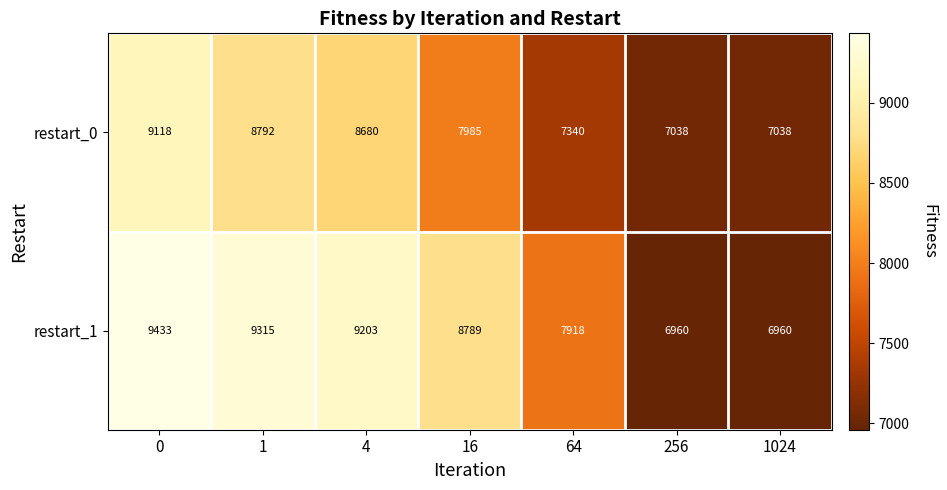

The value of restart_0 at 4 is 8680. True or false?

True